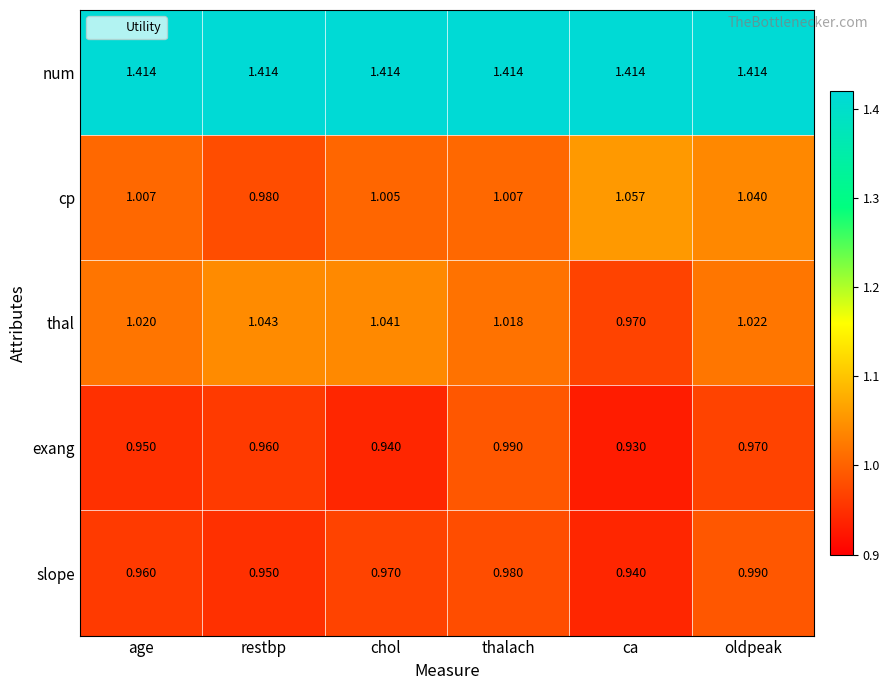

Which series has the largest total across all categories?

num